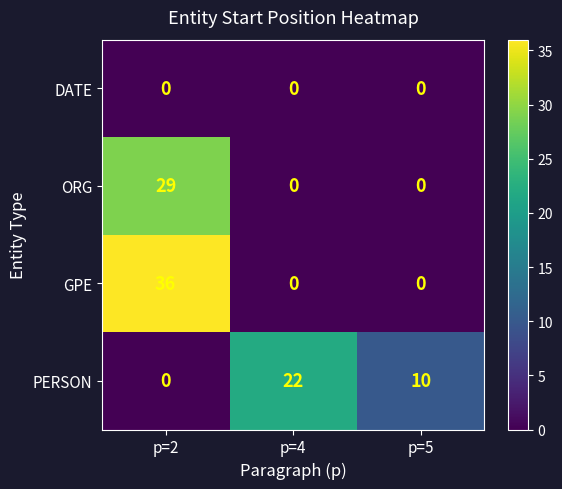

How many data points does each series have?

3